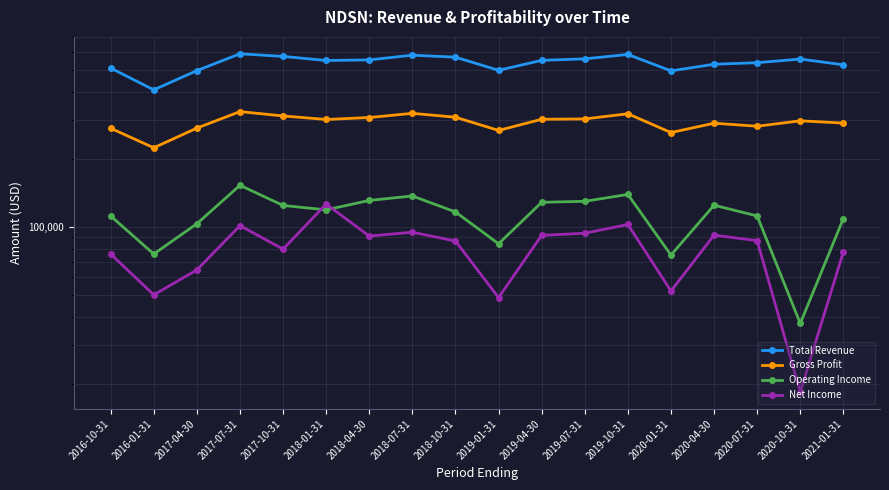

The value of Net Income at 2020-01-31 is 52000. True or false?

True